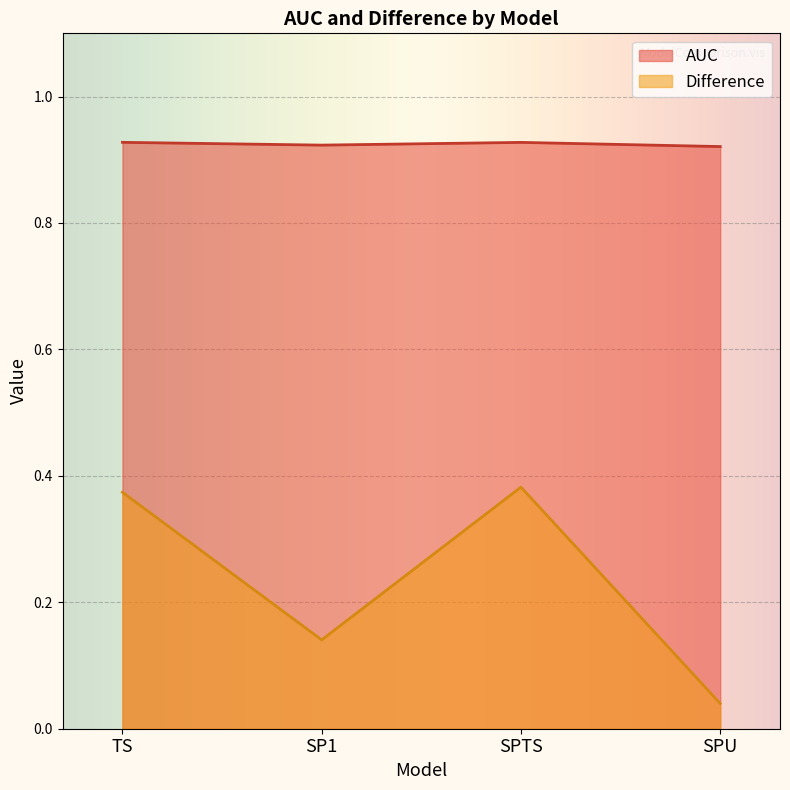

True or false: AUC and Difference cross at least once.

False